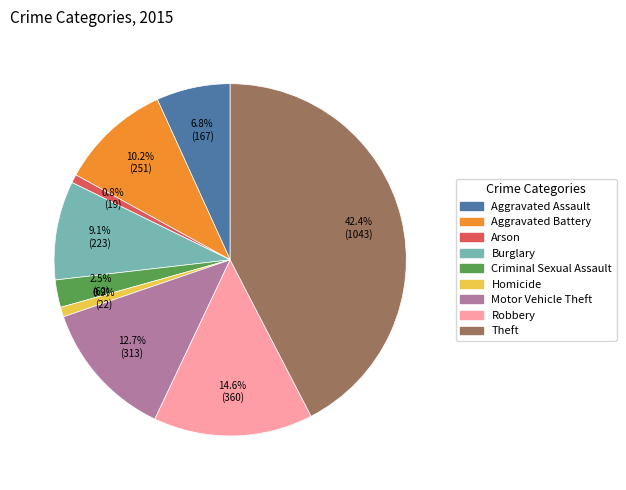

To the nearest percent, what portion does Robbery represent?

15%